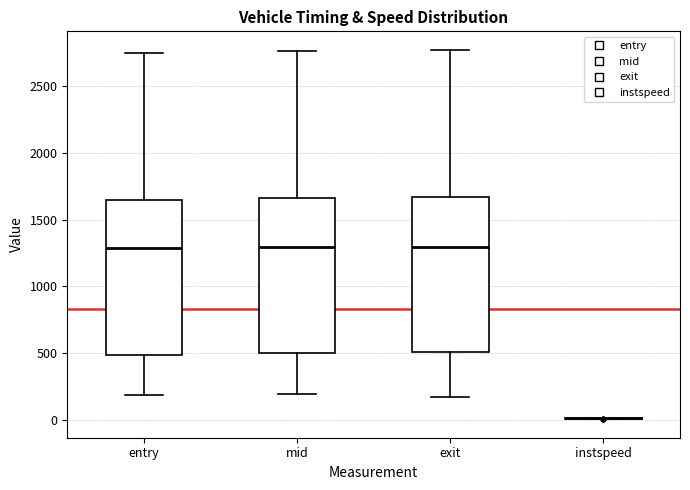

Where is the upper edge of the box for exit on the y-axis? The values are not printed on the chart, so give them approximately, as read against the axis.

1650